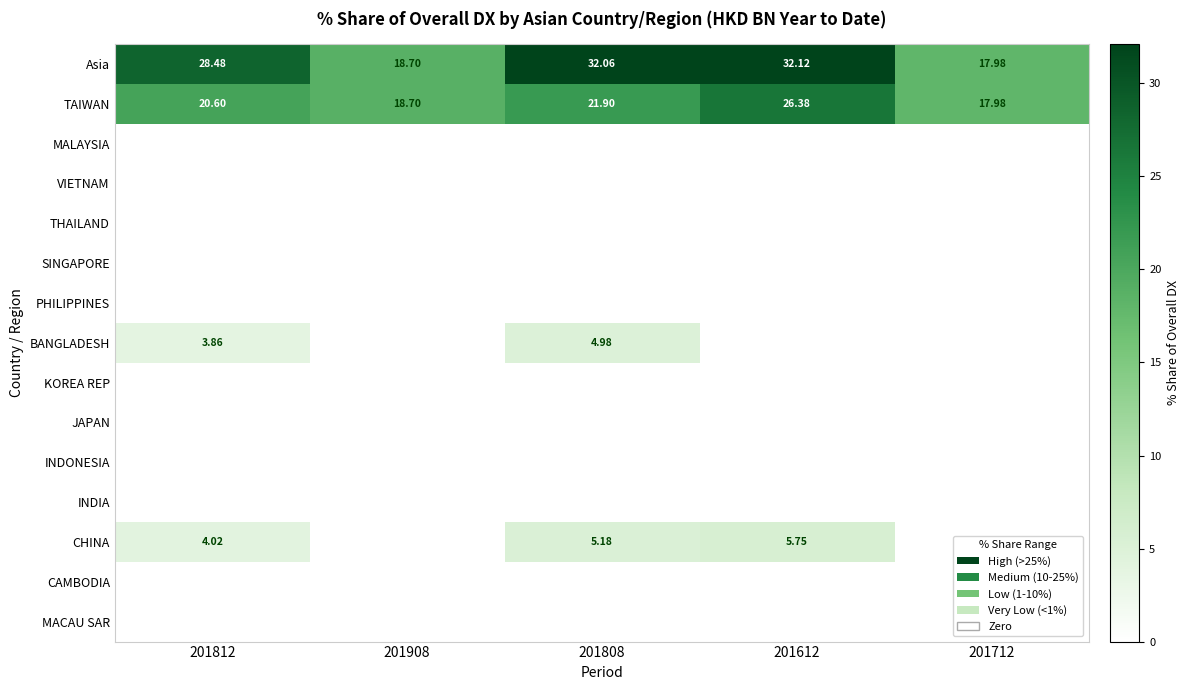

At which category does the chart reach its peak across all series?

201612